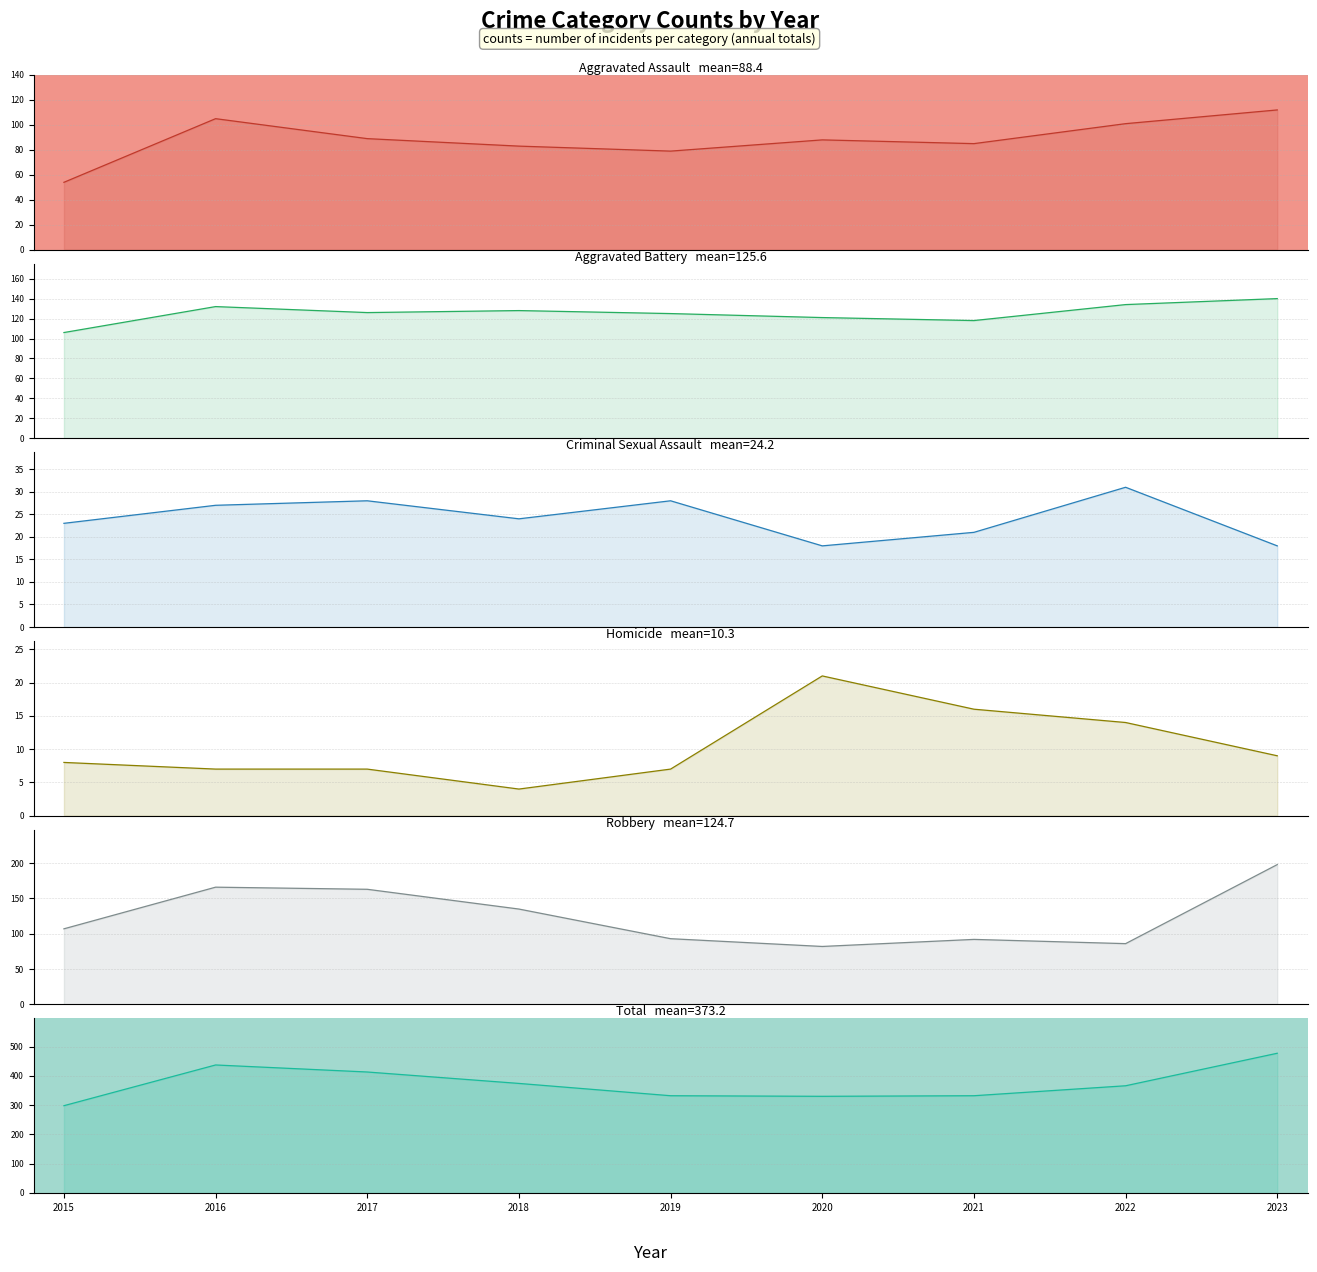

True or false: Total and Homicide cross at least once.

False